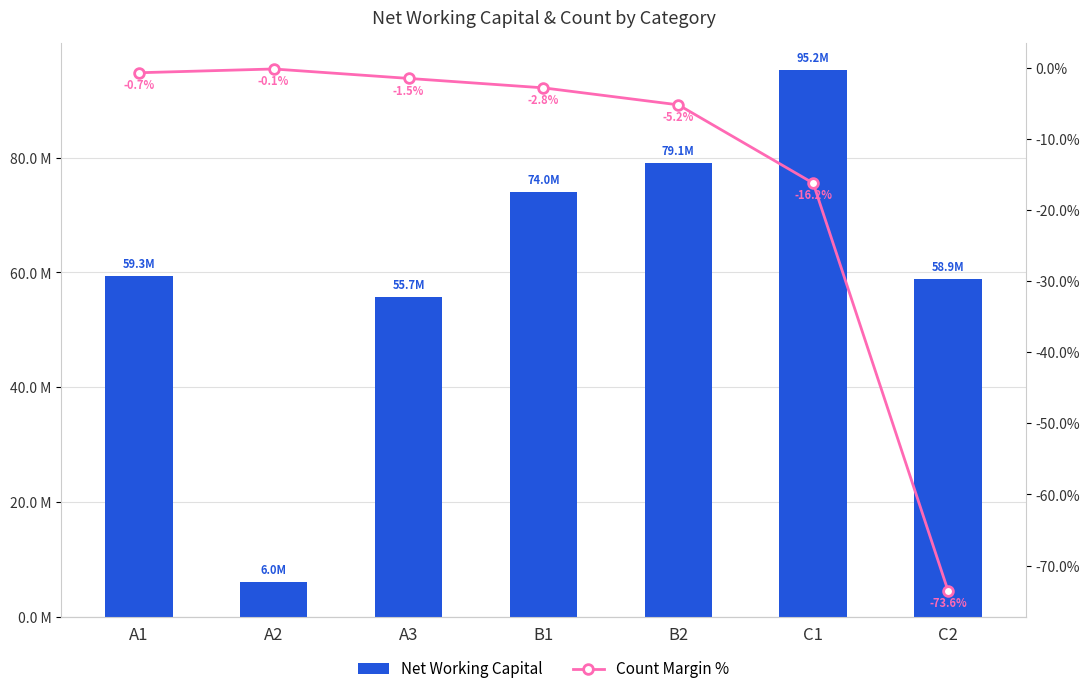

What position from the right is C1?

2